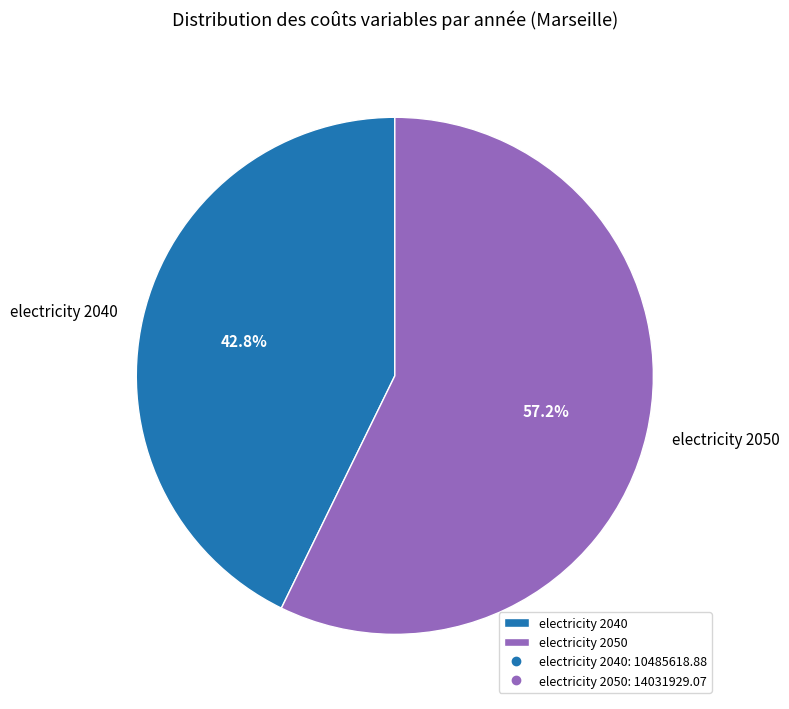

To the nearest percent, what is the average slice percentage?

50%